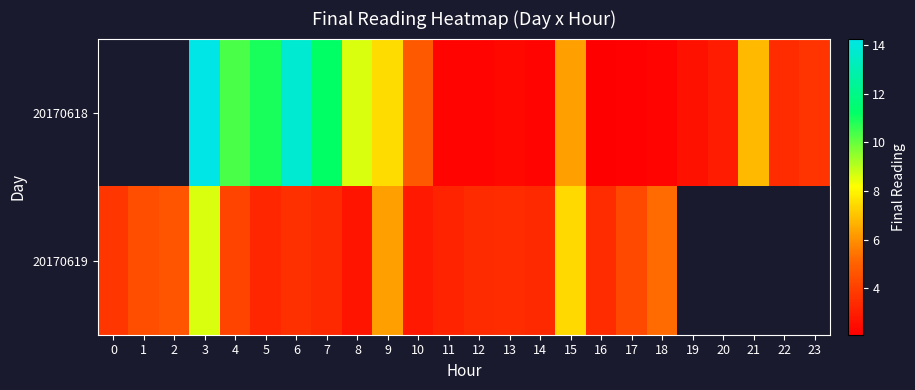

What is the spread (max minus min) of values at 15?

1.1